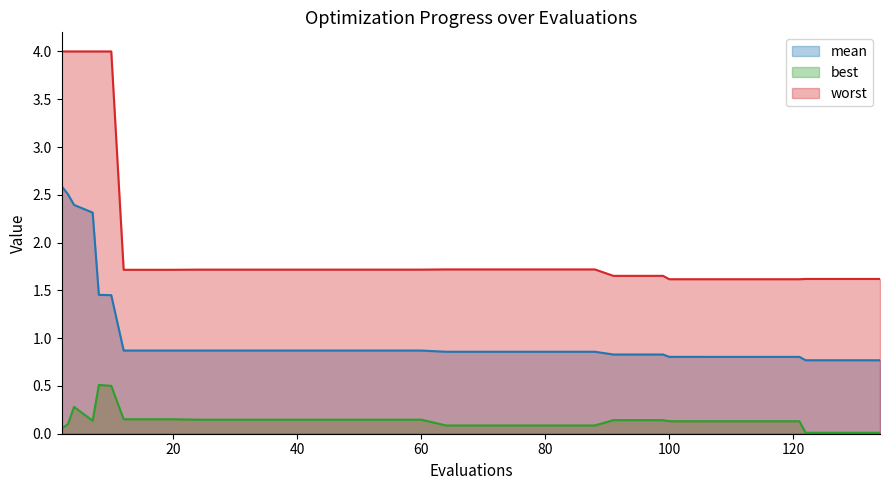

The value of mean at 20 is 1.5. True or false?

False